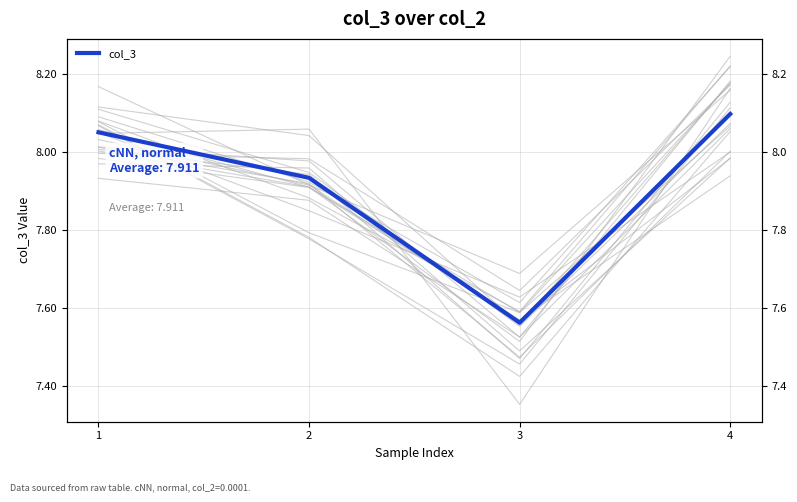

The value at 3 is 7.6. True or false?

True